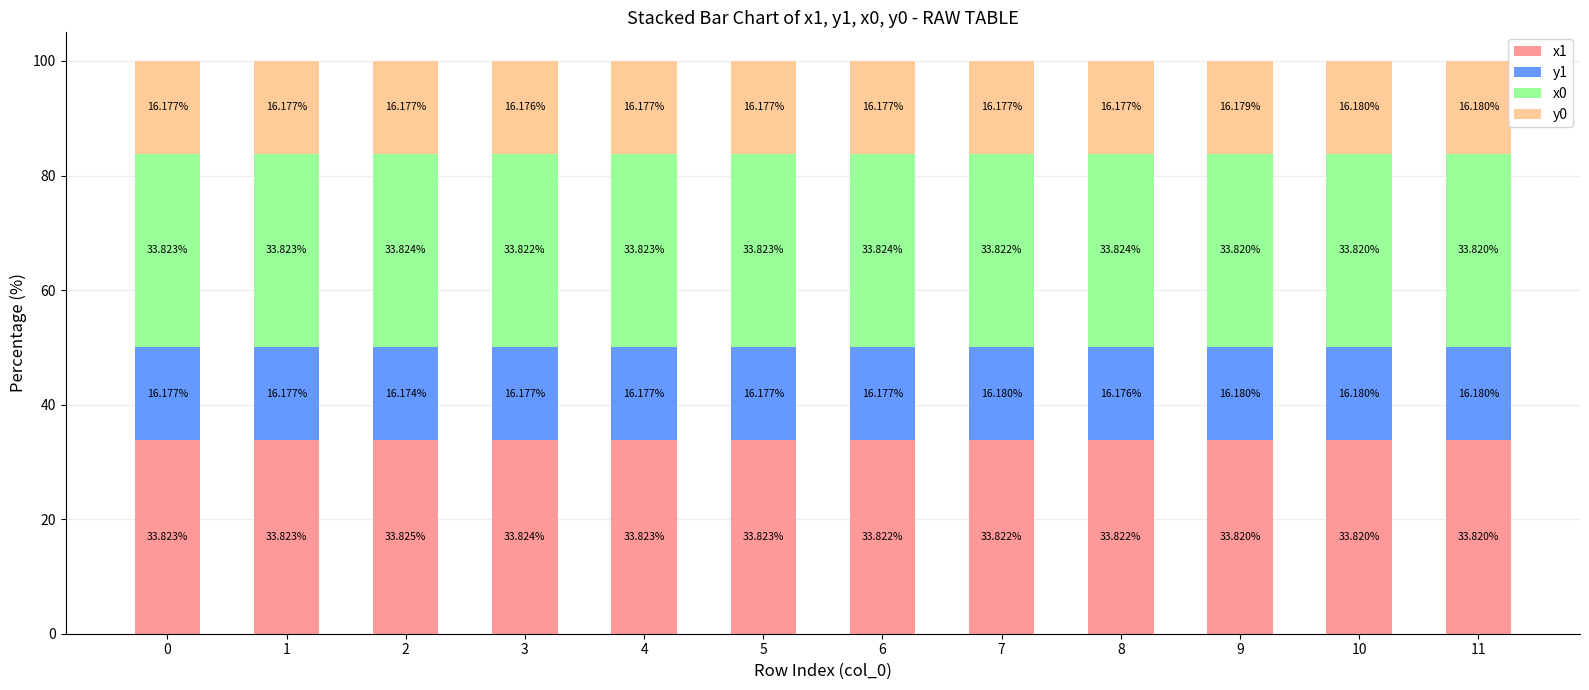

True or false: x1 has a value of 33.8 at 0.

True